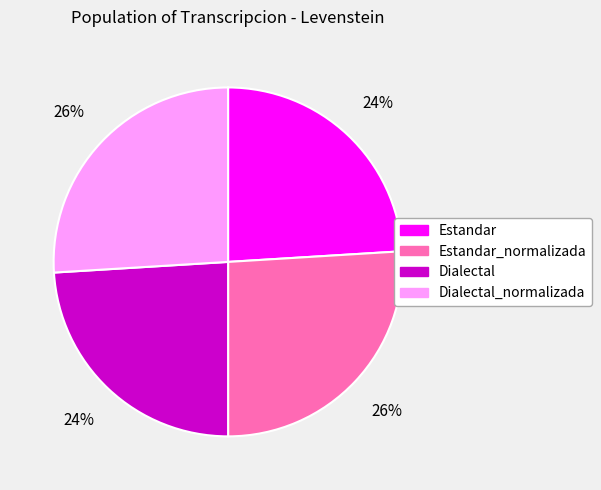

Does any single category account for the majority?

No